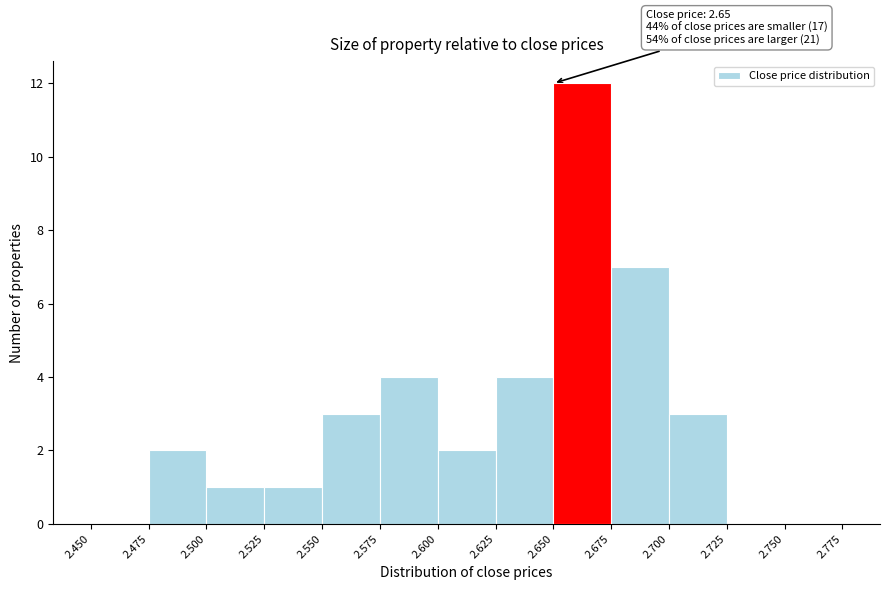

Over which range of the x-axis is the bar tallest?

2.650 to 2.675